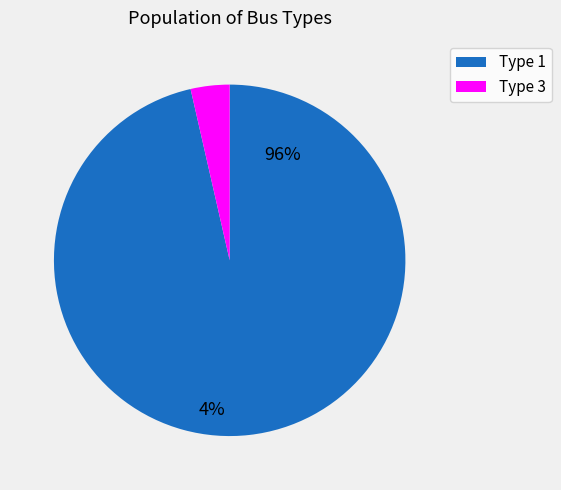

What is the largest slice in the pie chart?

1